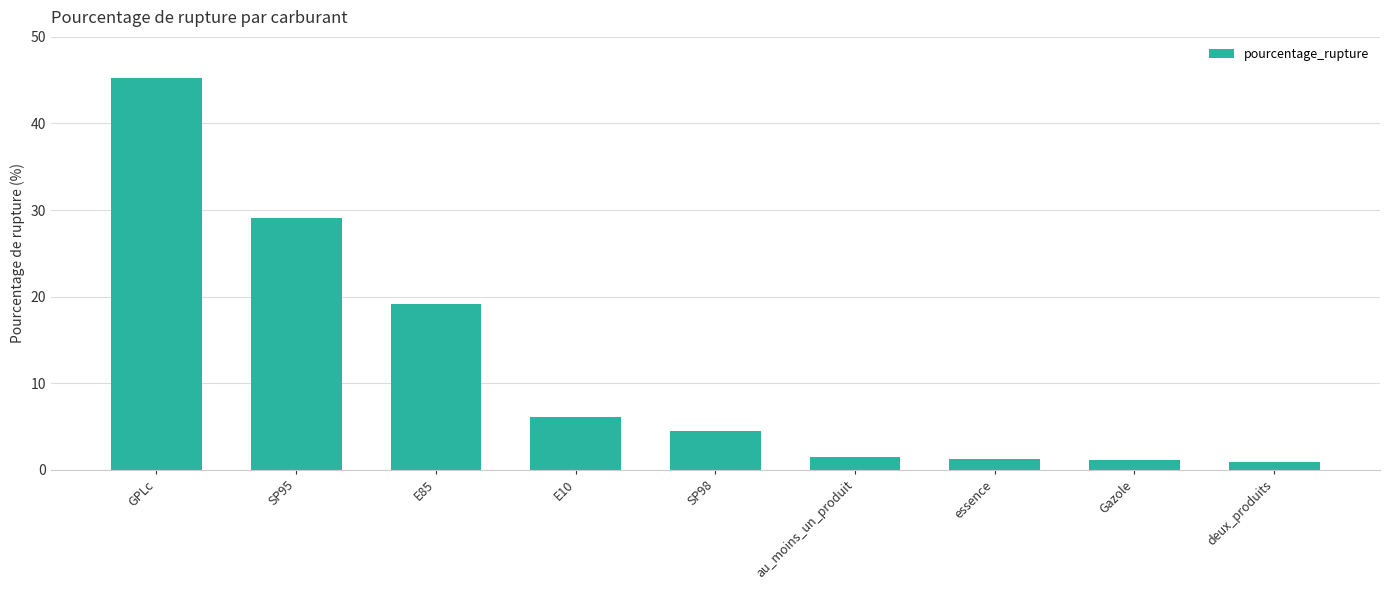

What is the maximum value shown in the chart?

45.2